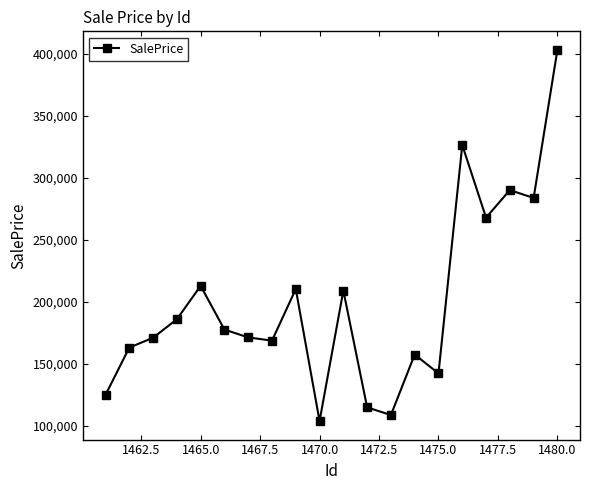

What is the maximum value shown in the chart?

403125.3